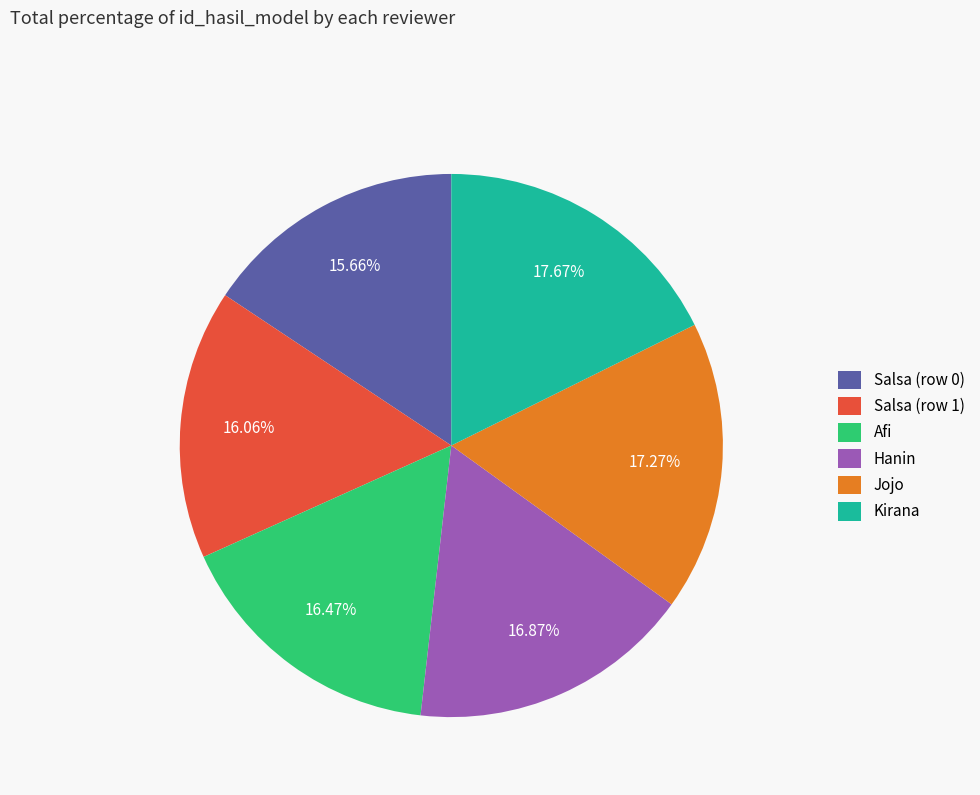

Is there a majority slice in this chart?

No